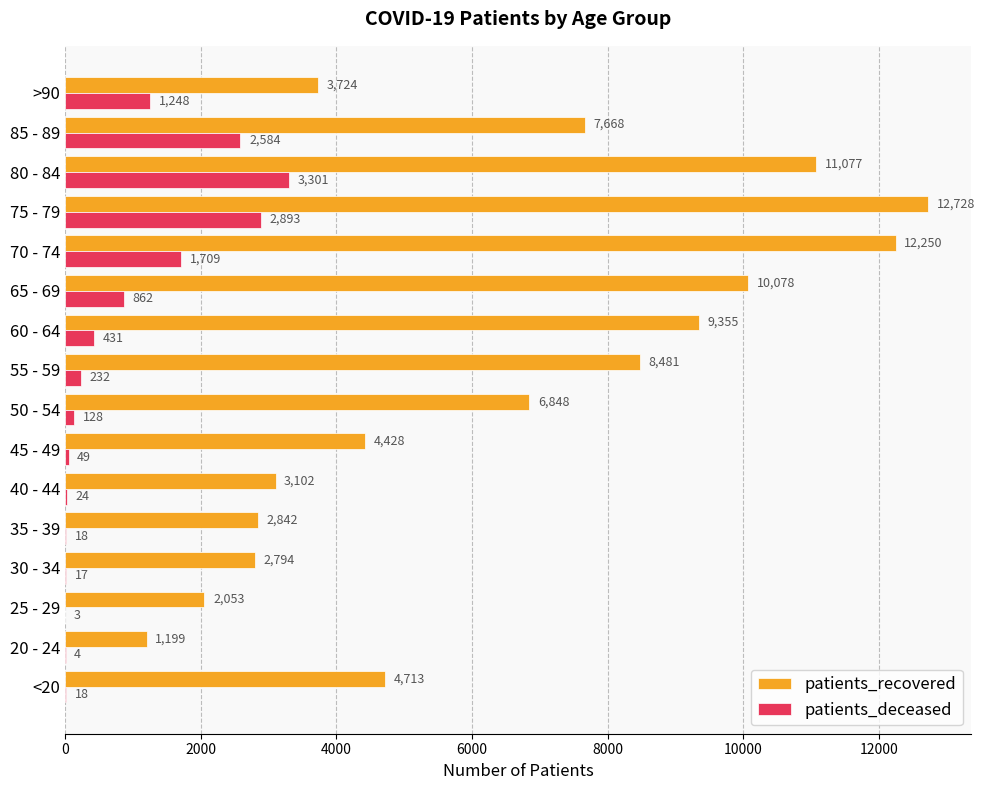

Which series changed the most between 75 - 79 and 85 - 89?

patients_recovered